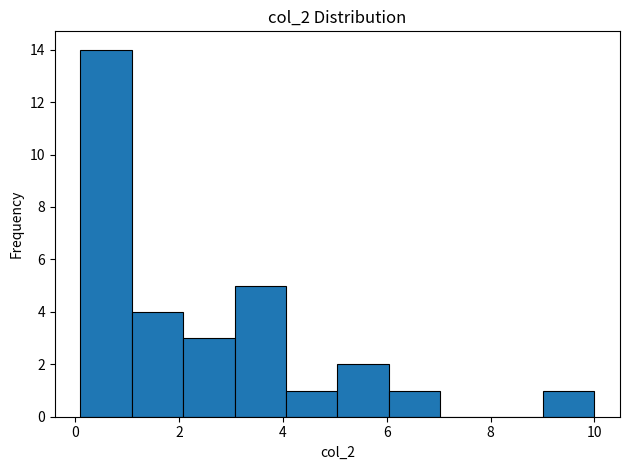

Reading left to right, transcribe this chart: for each bar, give the range it covers on the x-axis and its height. Neither the bar edges nor the heights are printed on the chart, so give them approximately, as read against the axes.

0.2 to 1.0: 14
1.0 to 2.0: 4
2.0 to 3.0: 3
3.0 to 4.0: 5
4.0 to 5.0: 1
5.0 to 6.0: 2
6.0 to 7.0: 1
7.0 to 8.0: 0
8.0 to 9.0: 0
9.0 to 10.0: 1